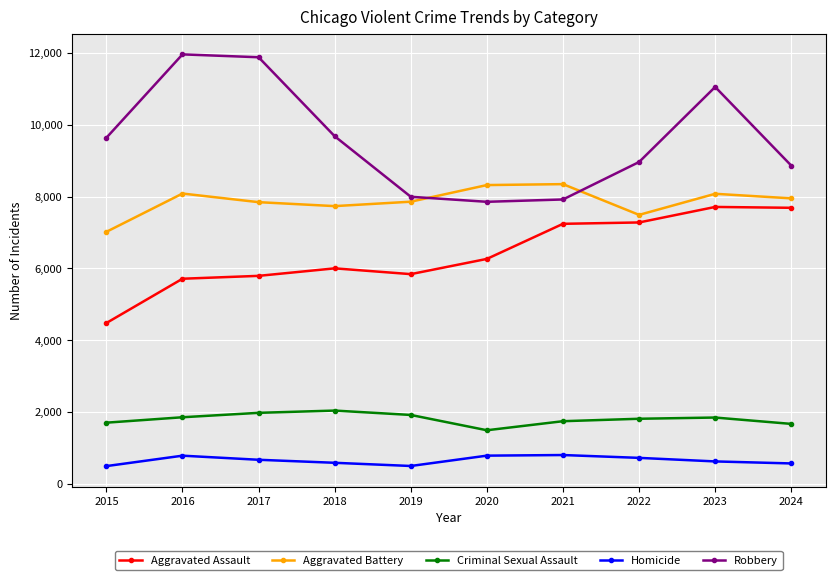

Where does the Criminal Sexual Assault series first go above 1848?

2016